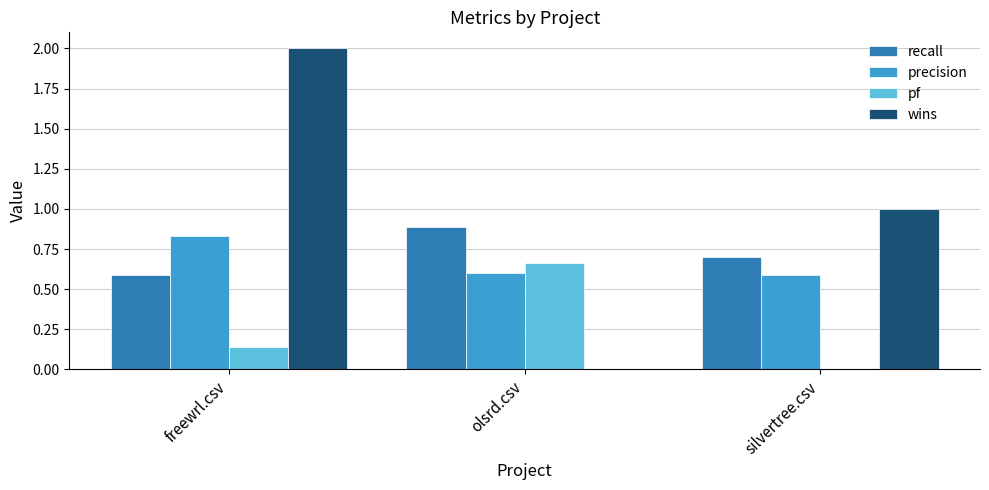

Between freewrl.csv and olsrd.csv, which series saw the biggest shift?

wins